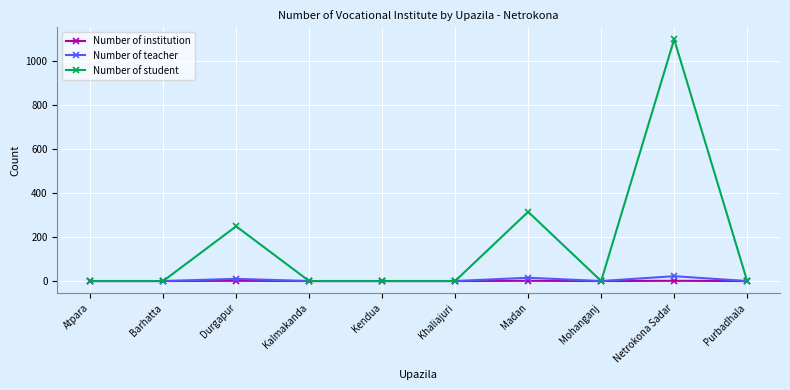

What is the label of the 10th point from the left?

Purbadhala